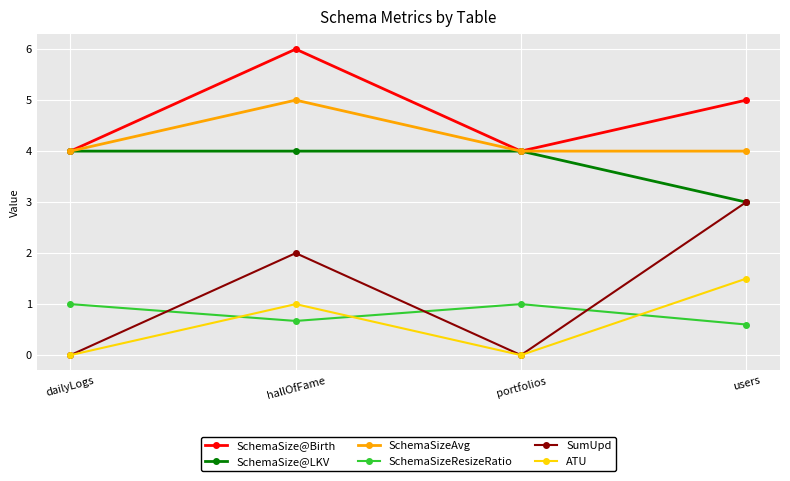

Reading left to right, transcribe all the data shown in this chart.

SchemaSize@Birth: dailyLogs=4.0	hallOfFame=6.0	portfolios=4.0	users=5.0
SchemaSize@LKV: dailyLogs=4.0	hallOfFame=4.0	portfolios=4.0	users=3.0
SchemaSizeAvg: dailyLogs=4.0	hallOfFame=5.0	portfolios=4.0	users=4.0
SchemaSizeResizeRatio: dailyLogs=1.0	hallOfFame=0.7	portfolios=1.0	users=0.6
SumUpd: dailyLogs=0.0	hallOfFame=2.0	portfolios=0.0	users=3.0
ATU: dailyLogs=0.0	hallOfFame=1.0	portfolios=0.0	users=1.5